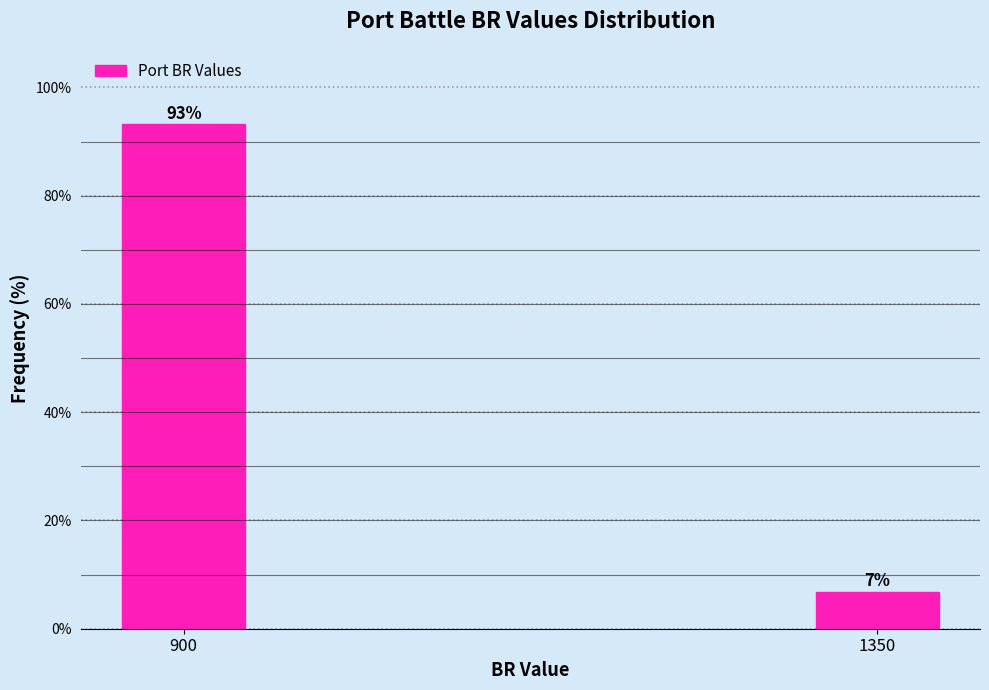

What is the sum of all values?

100.0